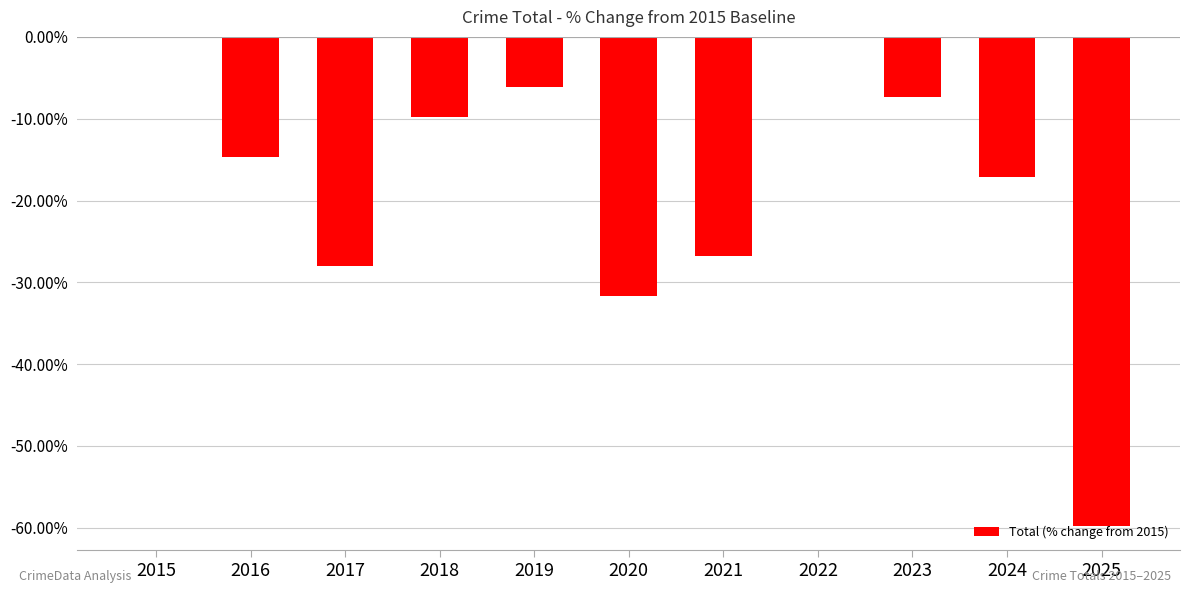

What is the difference between the maximum and minimum values?

0.6